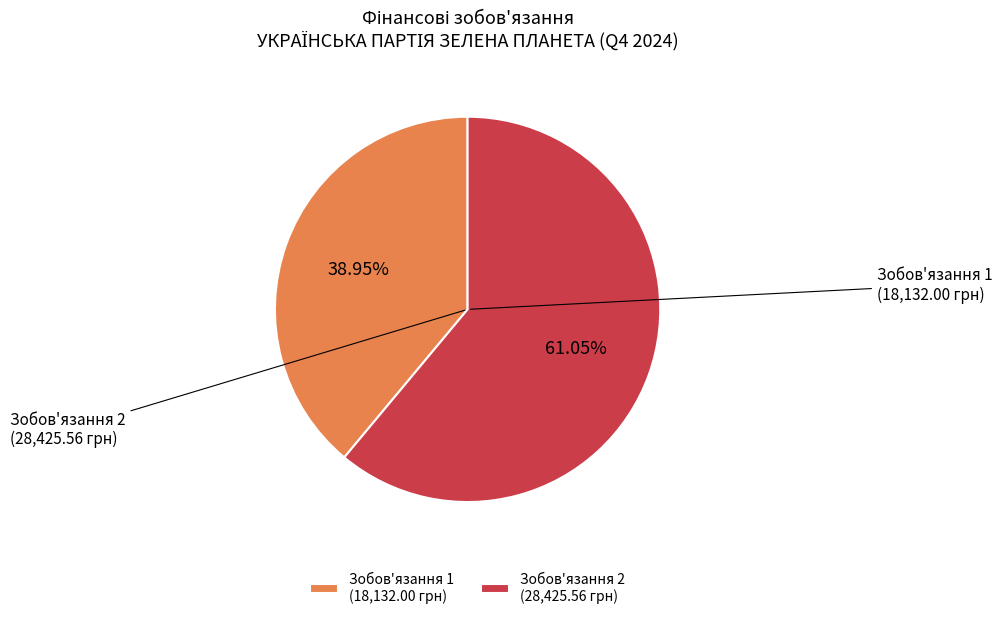

Does Зобов'язання 2 (28,425.56 грн) account for over 50% of the chart?

Yes